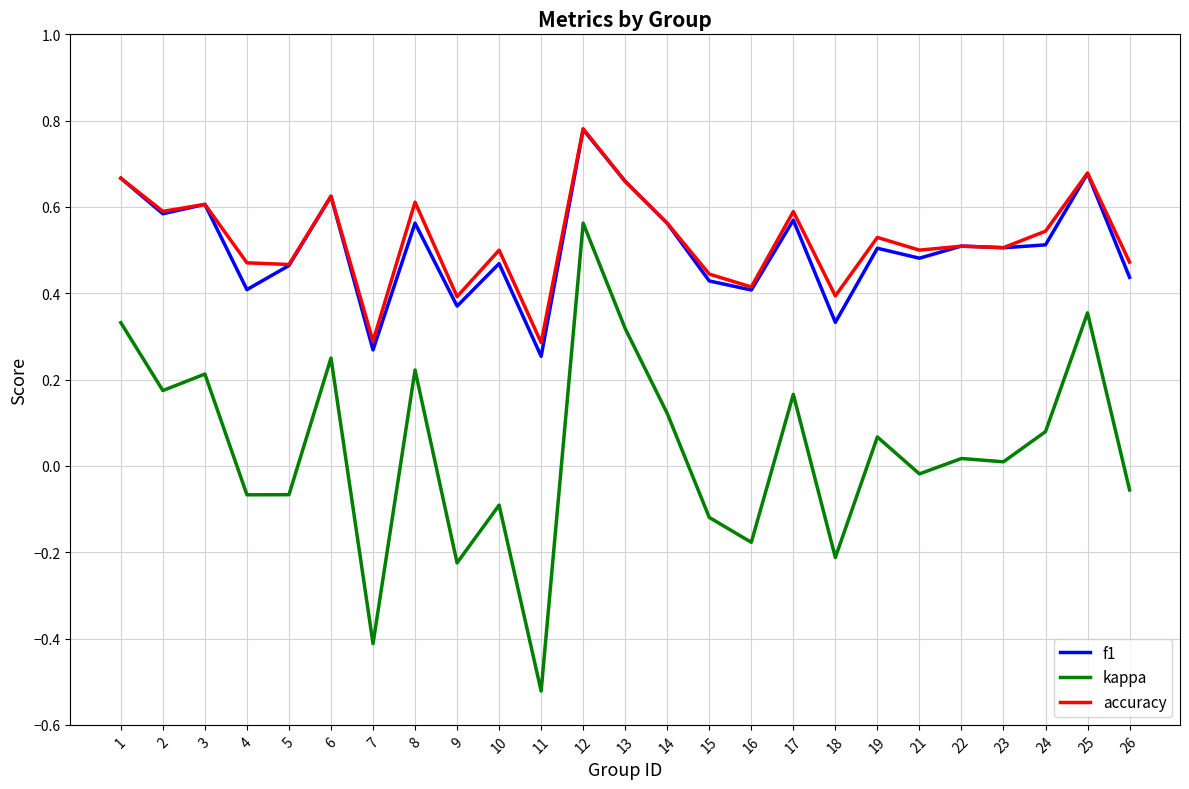

How many series are shown in this chart?

3